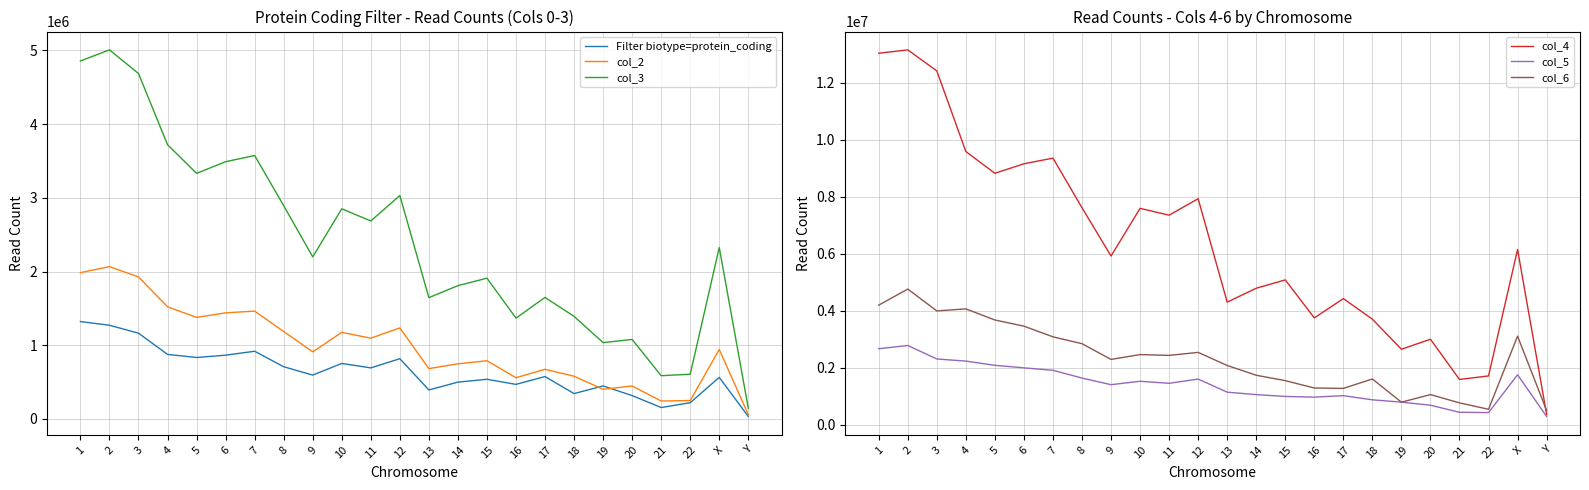

How many data points does each series have?

24